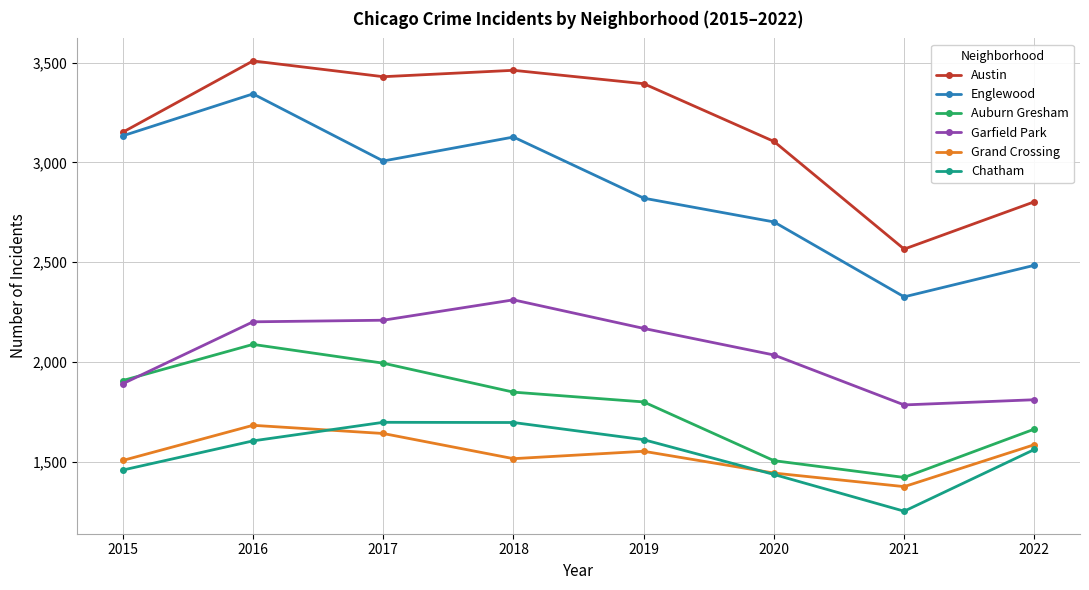

True or false: Garfield Park and Grand Crossing intersect in this chart.

False